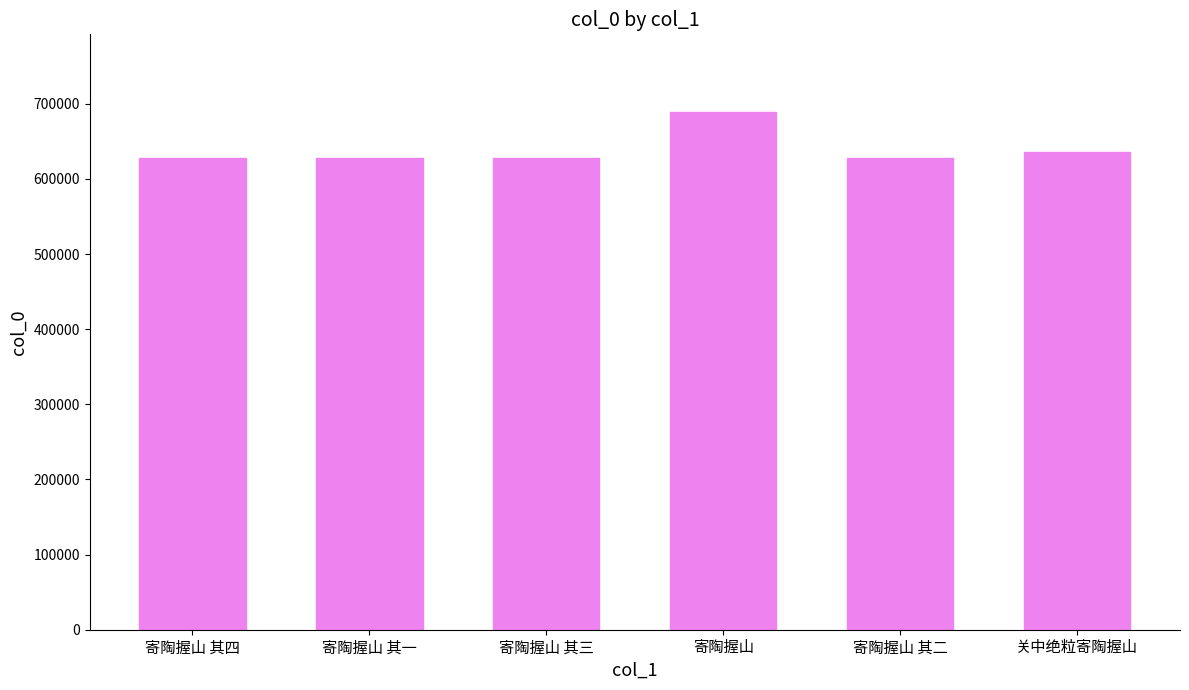

The value at 寄陶握山 其二 is 628328. True or false?

True